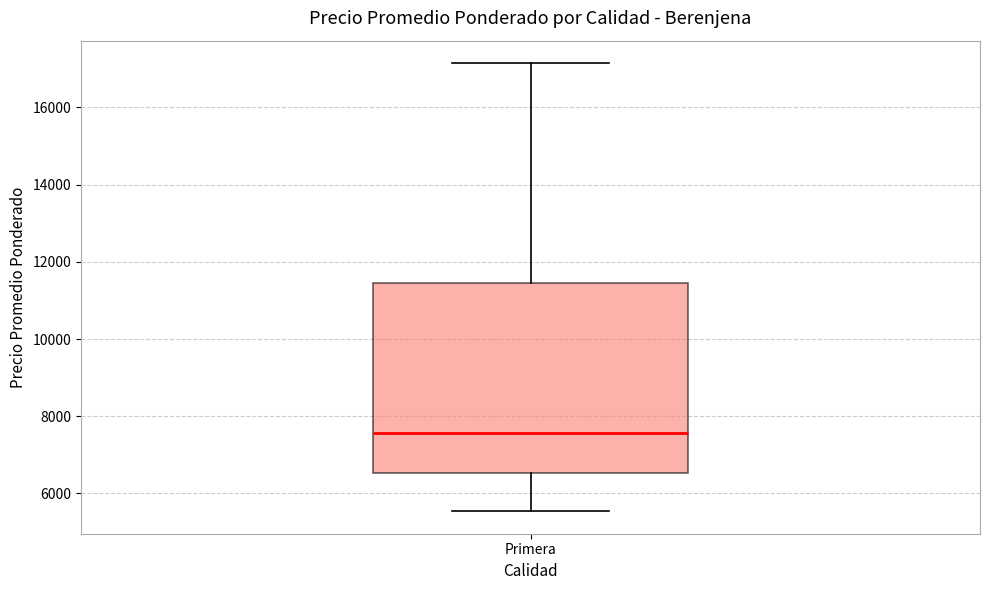

Read this box plot against the y-axis: the position of the median line, the range covered by the box, and the ends of both whiskers. The values are not printed on the chart, so give them approximately, as read against the axis.

median 7600, box 6600 to 11400, whiskers 5600 to 17200